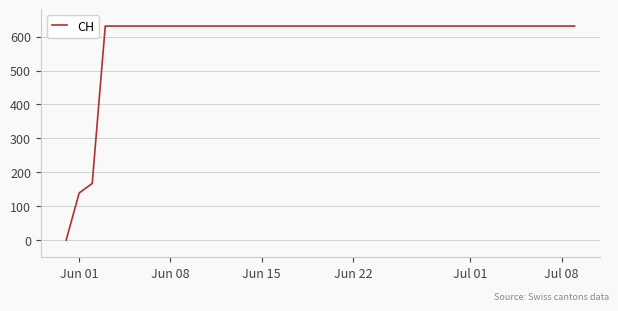

Does the chart have visible grid lines?

Yes